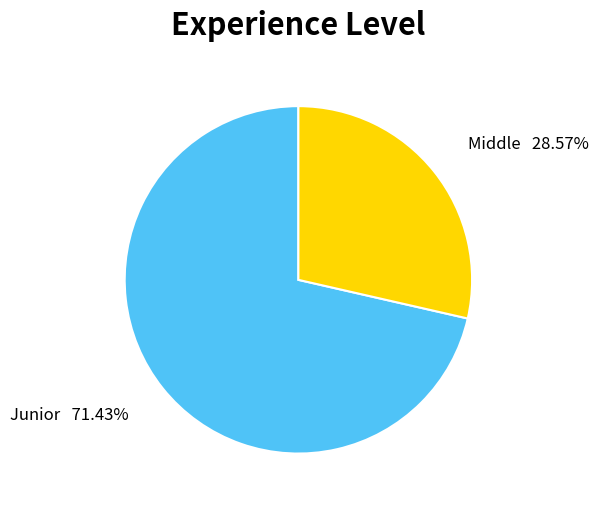

To the nearest percent, what is the average slice percentage?

50%